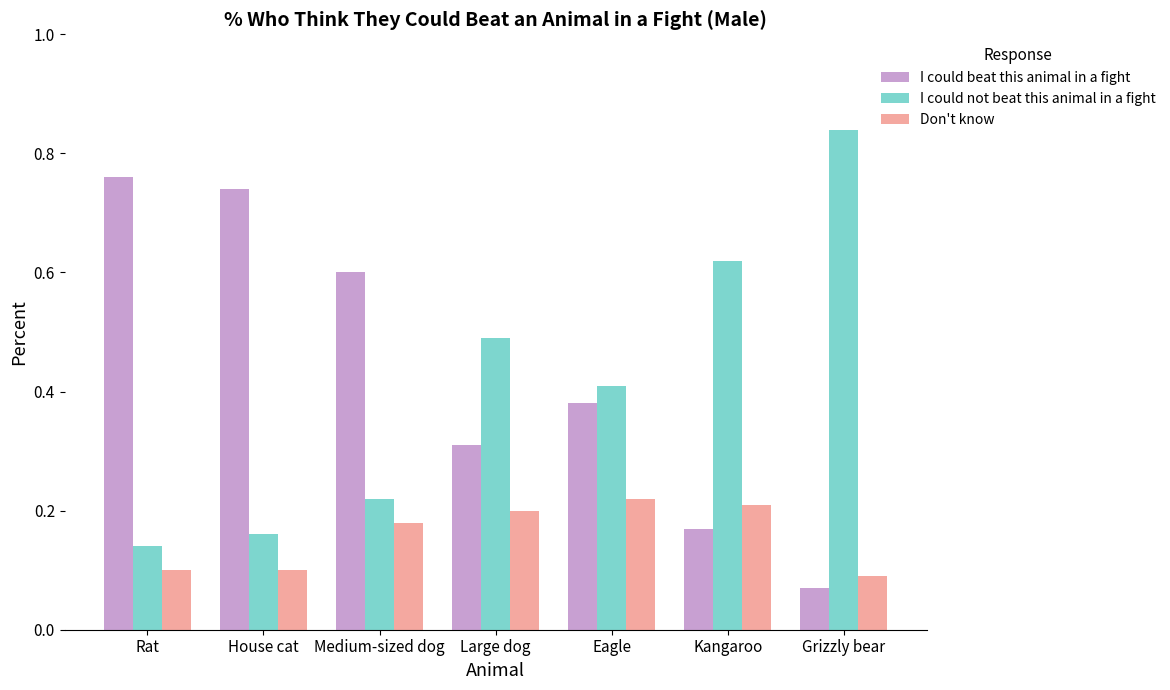

Is it true that I could not beat this animal in a fight equals 0.2 at Large dog?

False